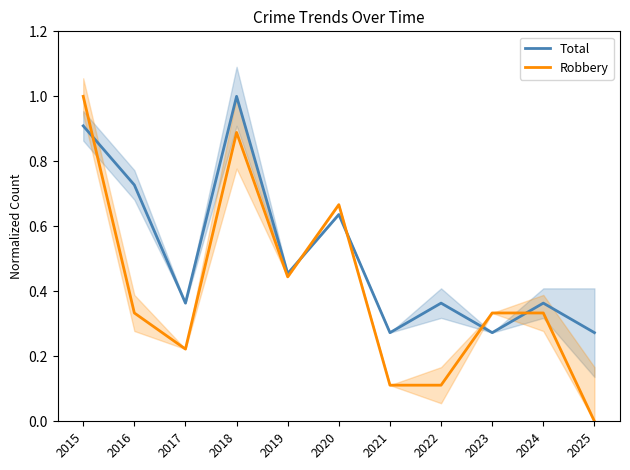

How many interior local valleys does the Robbery series have?

2